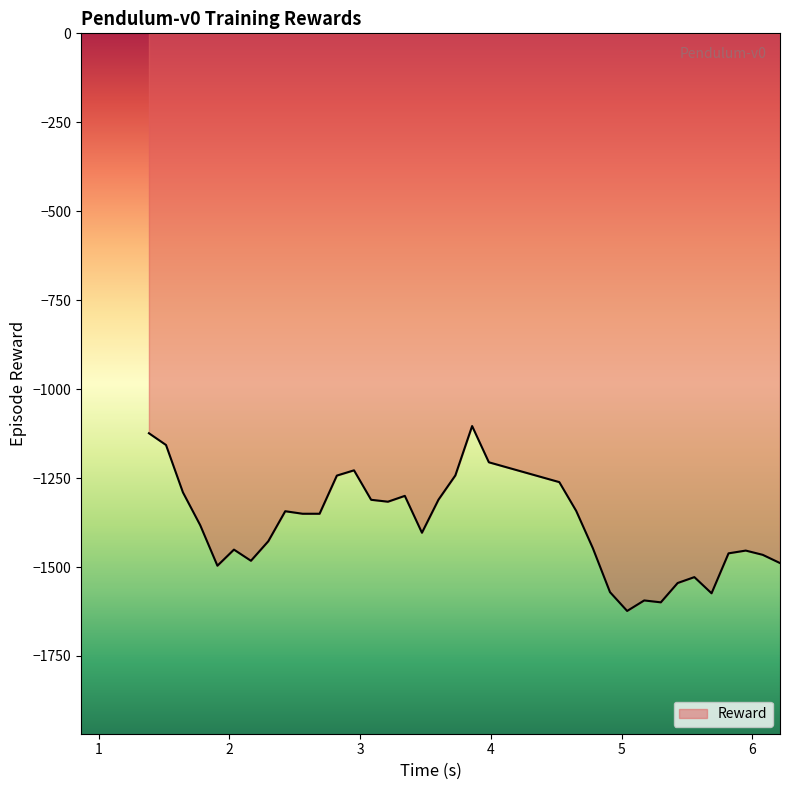

Does the chart have visible grid lines?

No